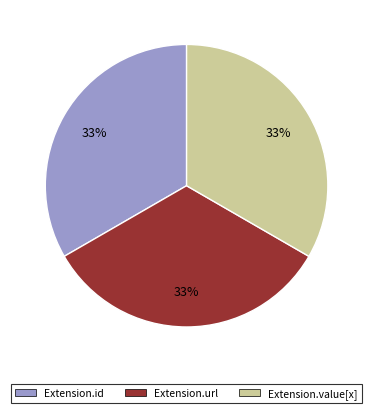

Approximately how many times larger is the value at Extension.url compared to Extension.value[x]?

1.0